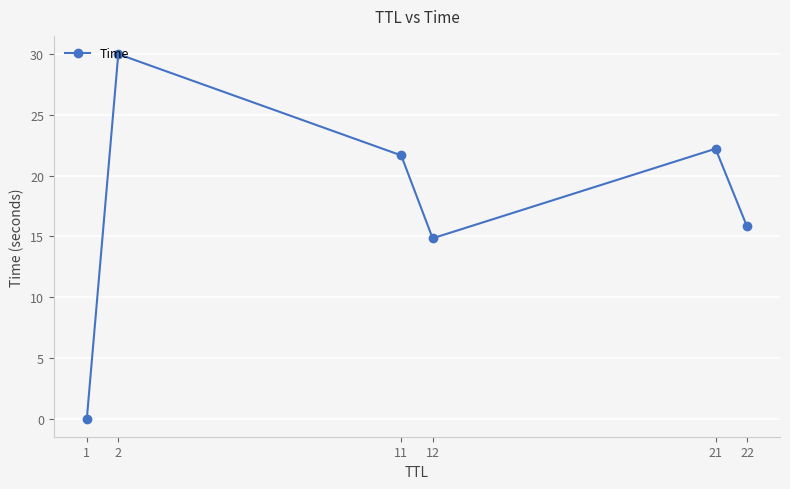

The value at 2 is 30.0. True or false?

True